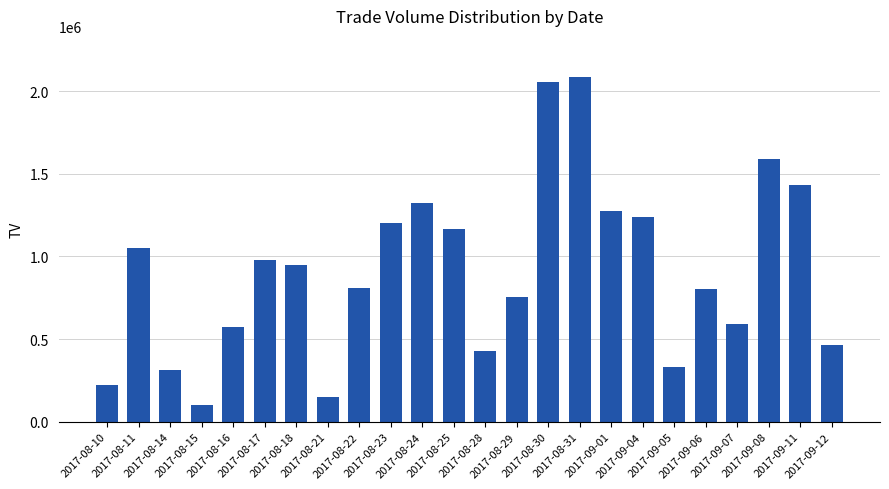

What is the smallest value displayed?

99000